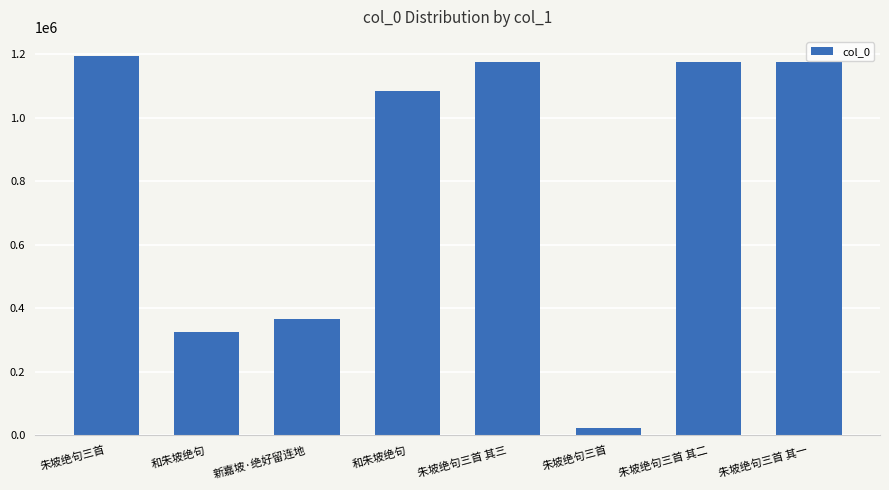

What is the value of the 2nd bar from the left?

325008